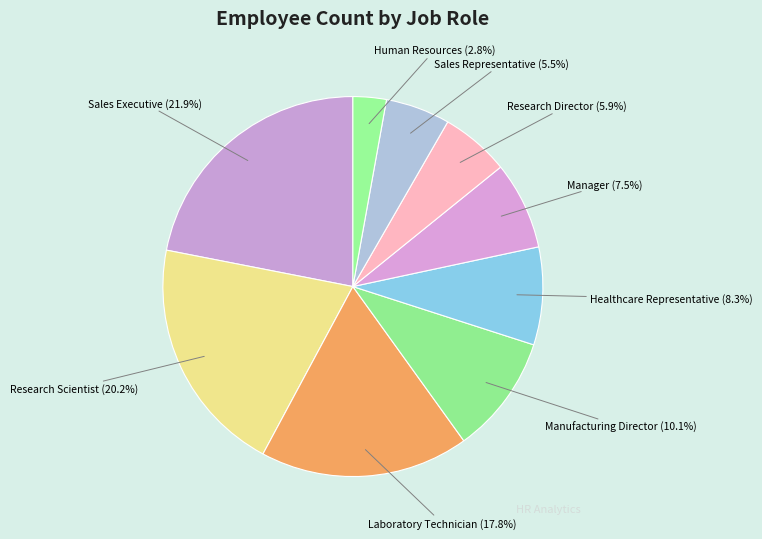

True or false: Research Director accounts for 6% of the total.

True